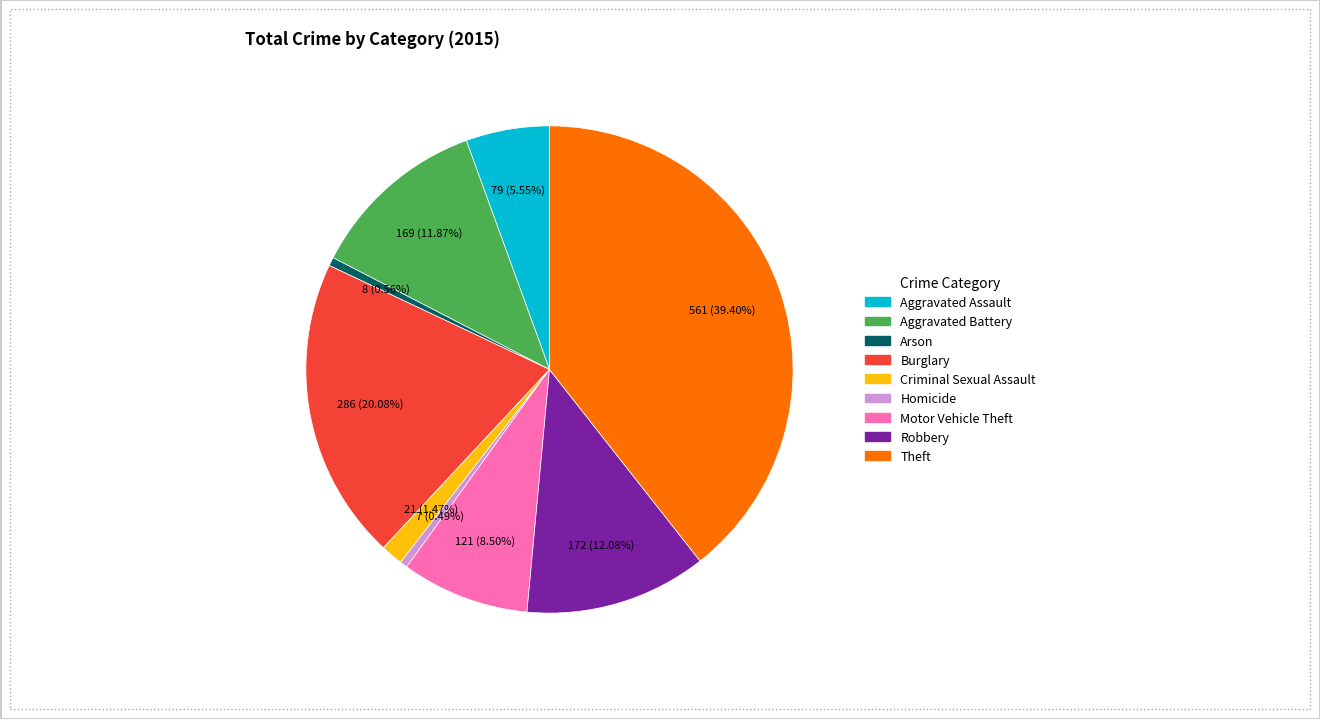

To the nearest percent, what portion does Arson represent?

1%